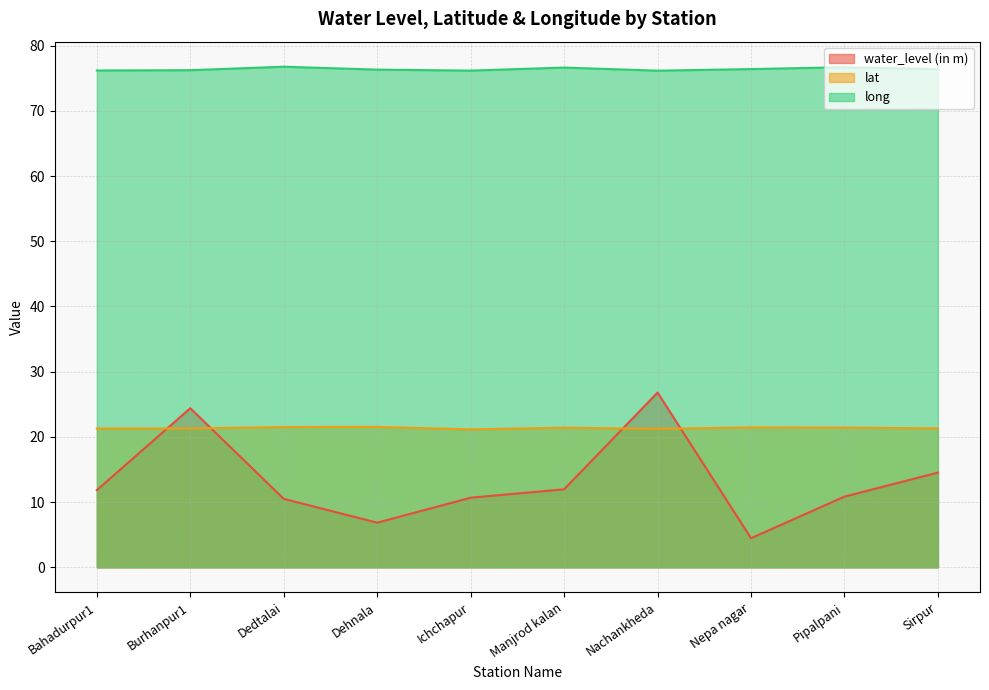

What is the spread (max minus min) of values at Sirpur?

61.8